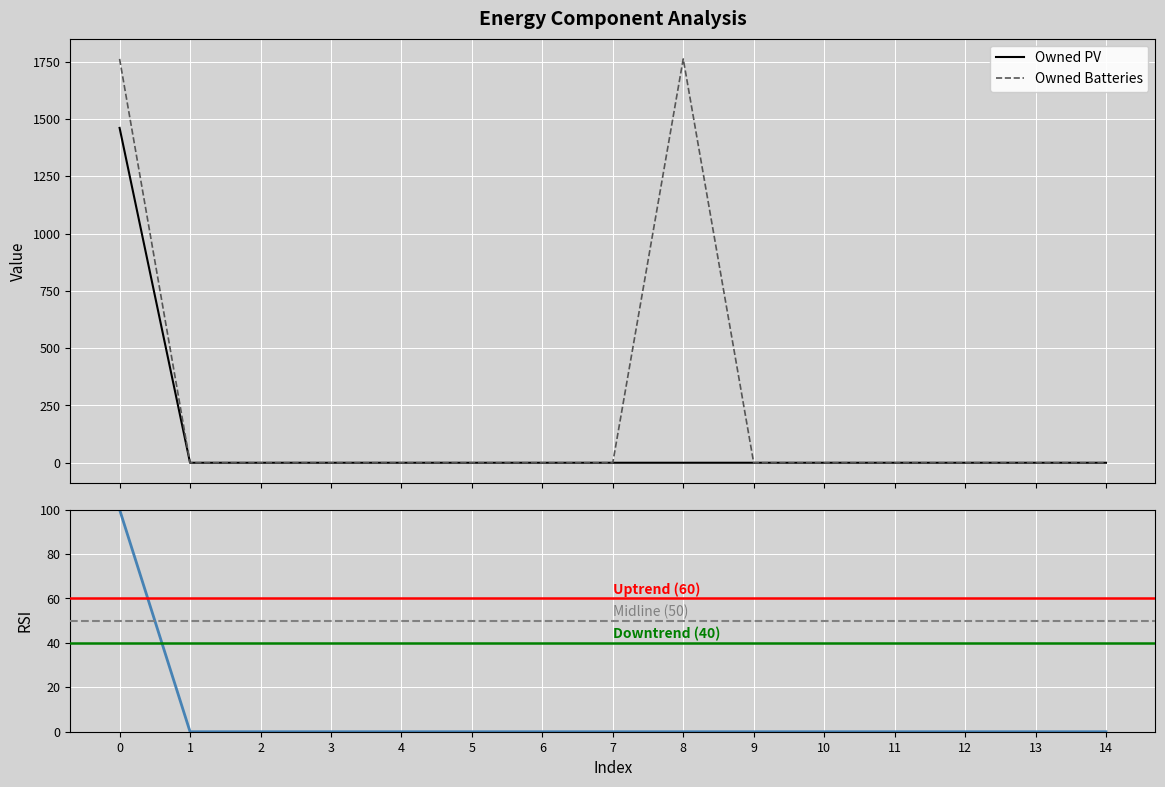

How many values in Owned PV are above zero?

1